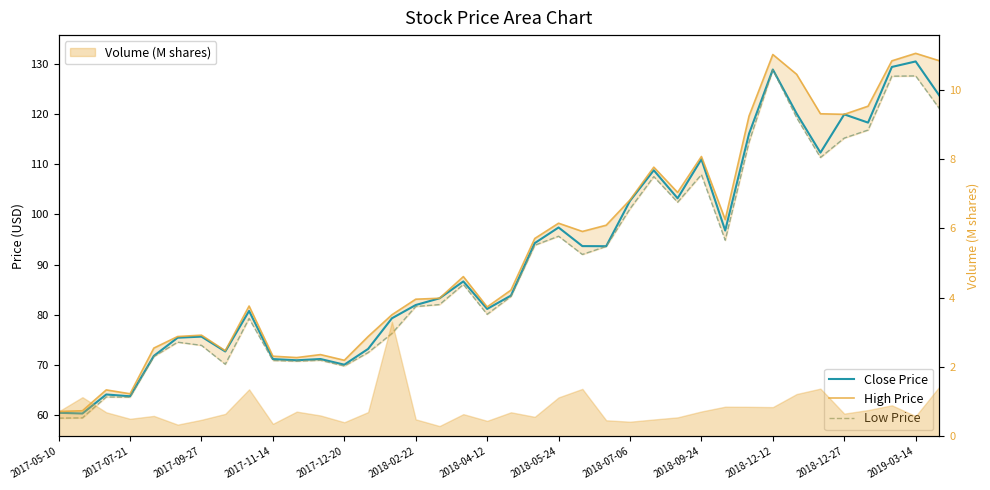

How many data points in Low Price are above 86?

19